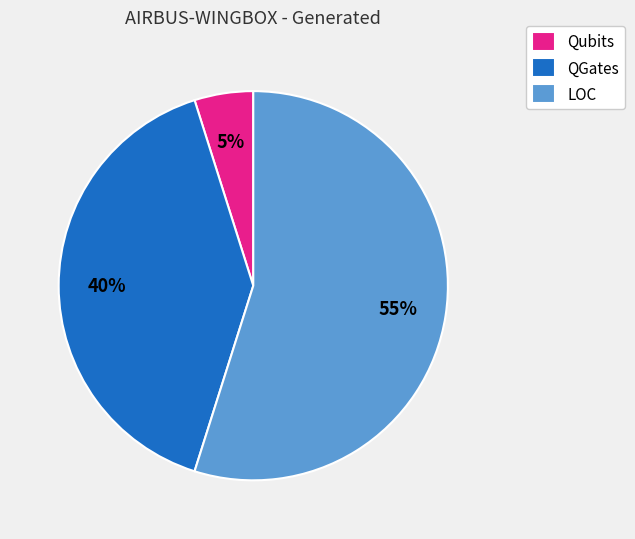

Is the sum of QGates and LOC greater than half?

Yes